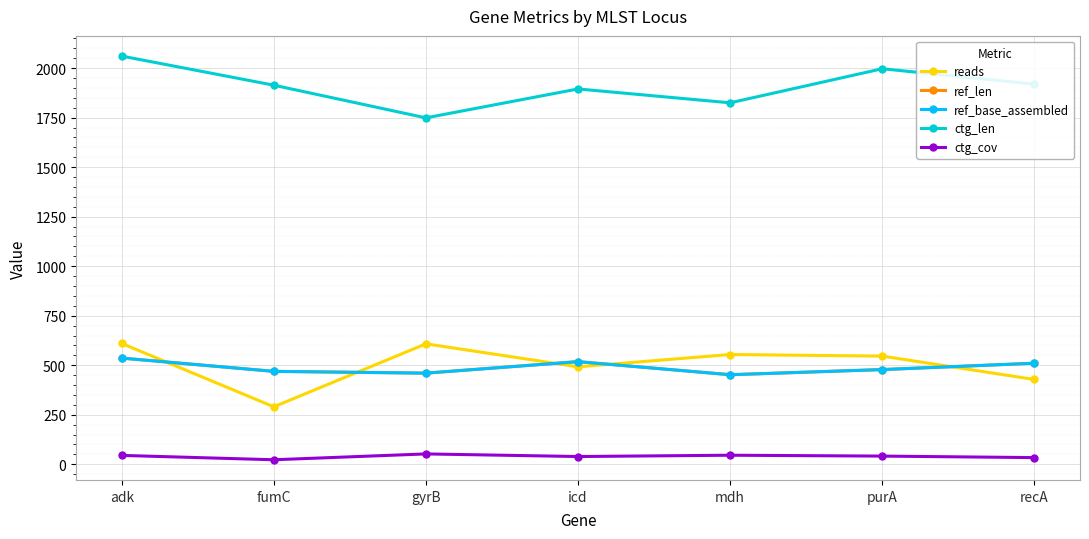

Is this an area chart (filled region under the line)?

No